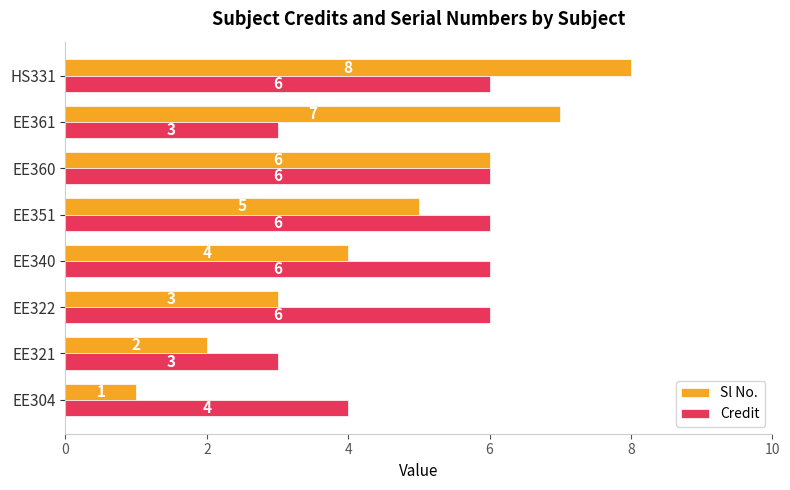

What is the difference between the second highest and second lowest values in the Sl No. series?

5